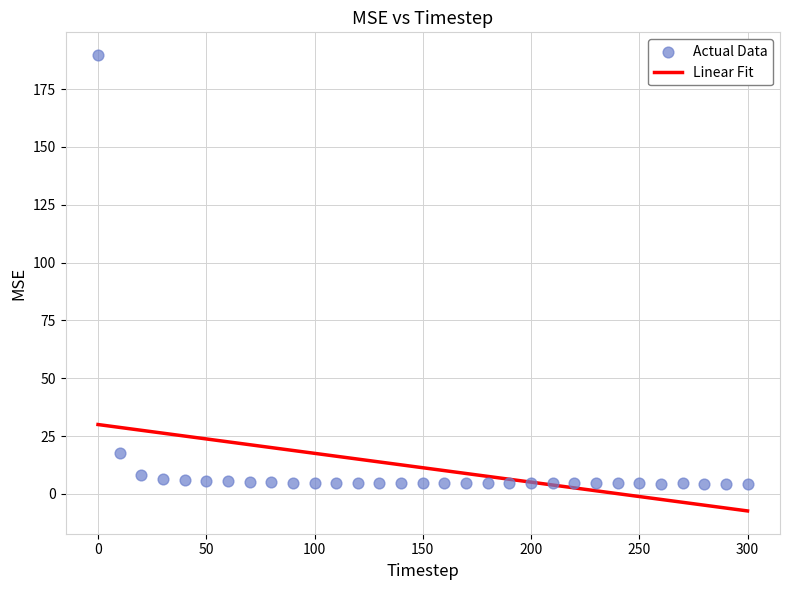

What Y value in the scatter plot is closest to 97?

17.6